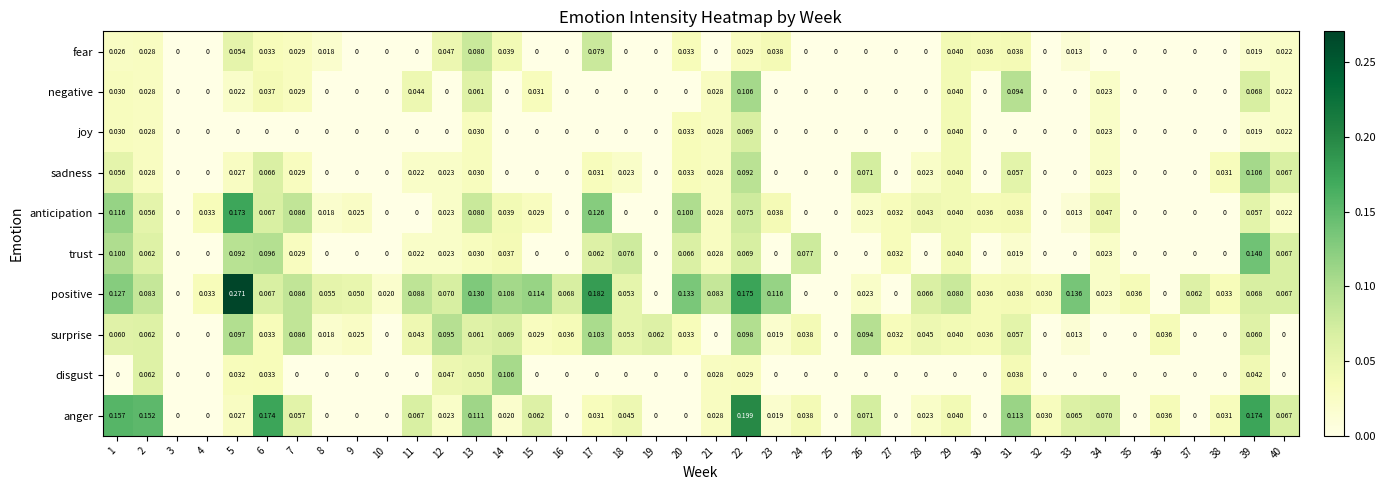

Which series has the largest range (max minus min)?

positive